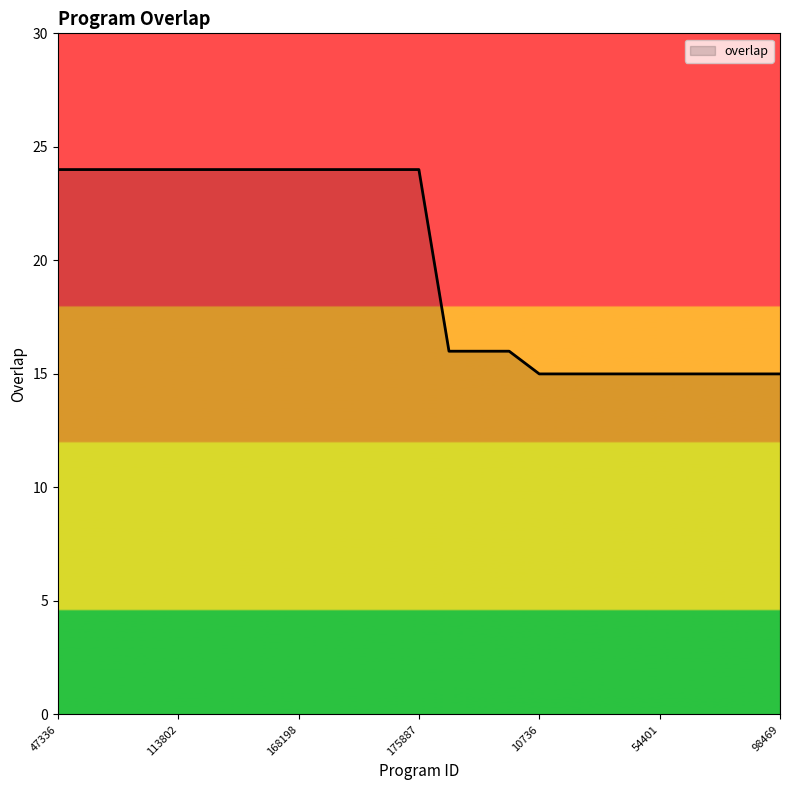

Count the number of data series in this chart.

1